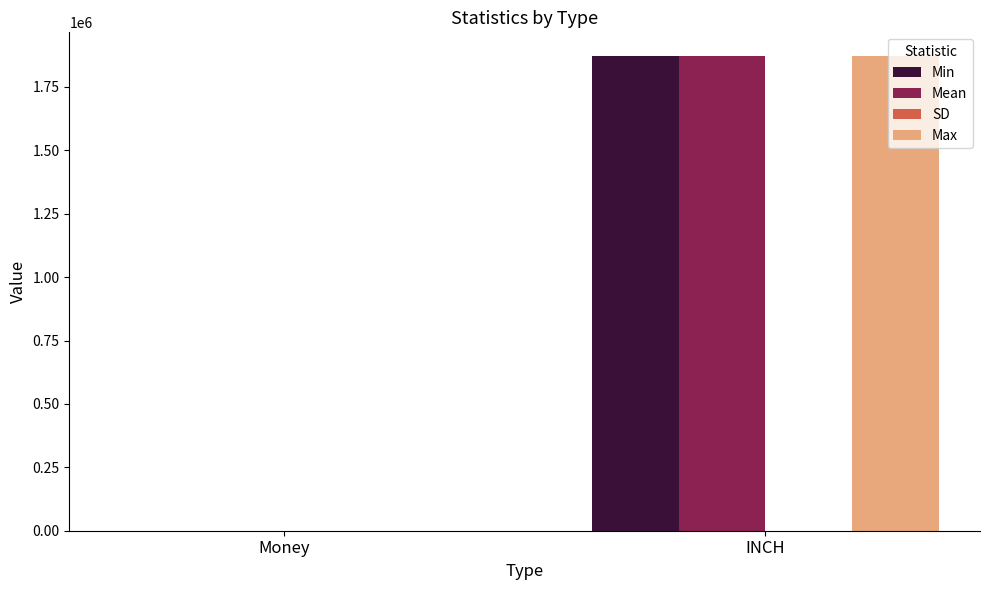

True or false: Max has a value of 1872000.0 at INCH.

True